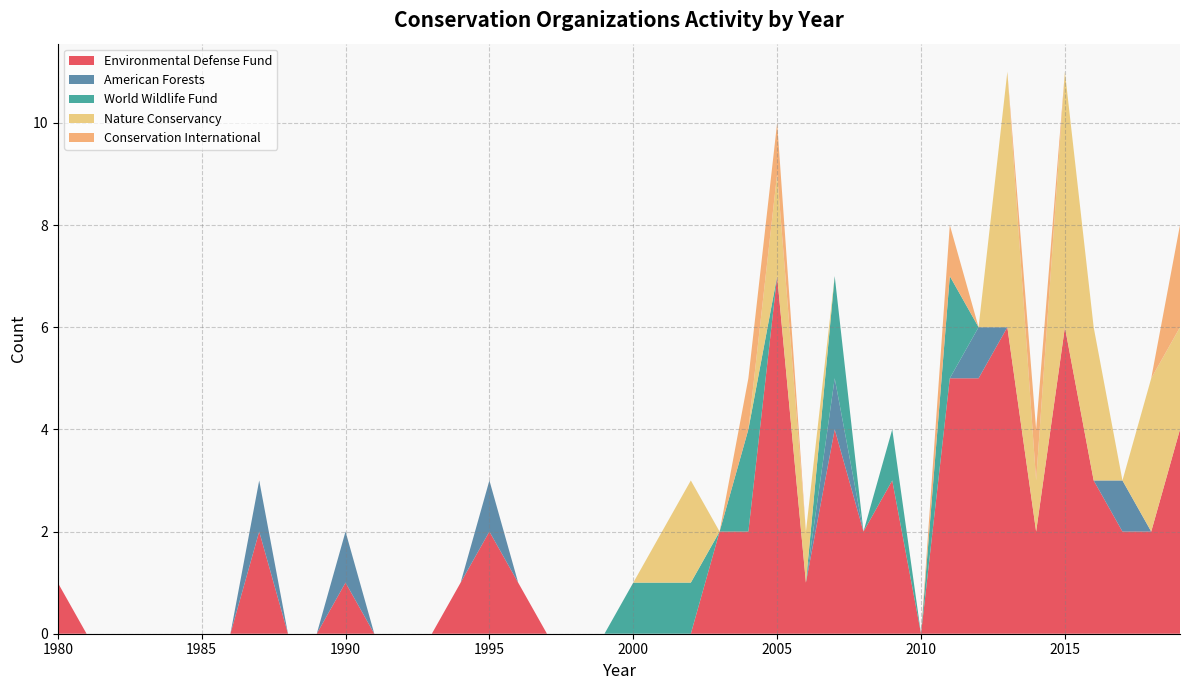

Reading left to right, extract all data points from this chart.

Environmental Defense Fund: 1	0	0	0	0	0	0	2	0	0	1	0	0	0	1	2	1	0	0	0	0	0	0	2	2	7	1	4	2	3	0	5	5	6	2	6	3	2	2	4
American Forests: 0	0	0	0	0	0	0	1	0	0	1	0	0	0	0	1	0	0	0	0	0	0	0	0	0	0	0	1	0	0	0	0	1	0	0	0	0	1	0	0
World Wildlife Fund: 0	0	0	0	0	0	0	0	0	0	0	0	0	0	0	0	0	0	0	0	1	1	1	0	2	0	0	2	0	1	0	2	0	0	0	0	0	0	0	0
Nature Conservancy: 0	0	0	0	0	0	0	0	0	0	0	0	0	0	0	0	0	0	0	0	0	1	2	0	0	2	1	0	0	0	0	0	0	5	1	5	3	0	3	2
Conservation International: 0	0	0	0	0	0	0	0	0	0	0	0	0	0	0	0	0	0	0	0	0	0	0	0	1	1	0	0	0	0	0	1	0	0	1	0	0	0	0	2